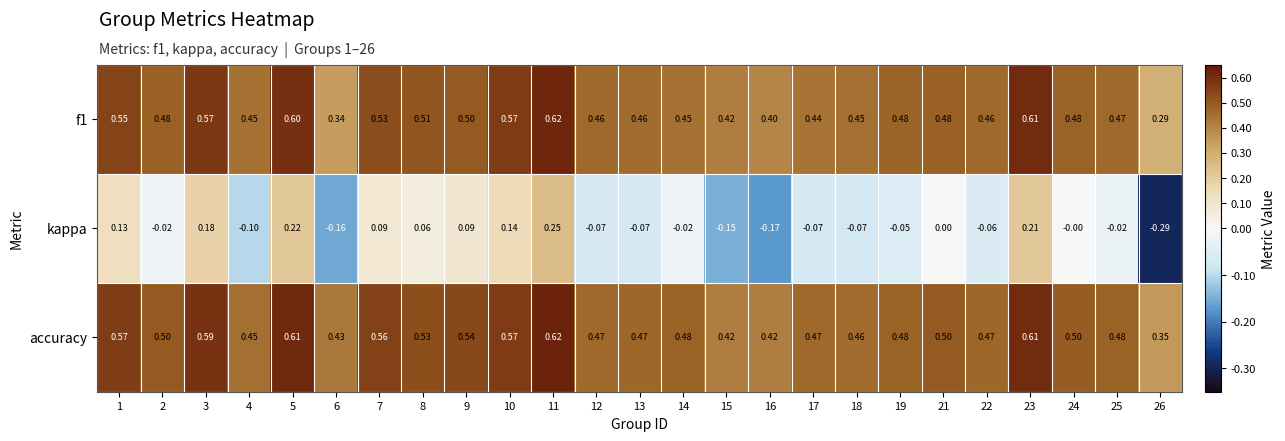

Between 3 and 11, which series saw the biggest shift?

kappa